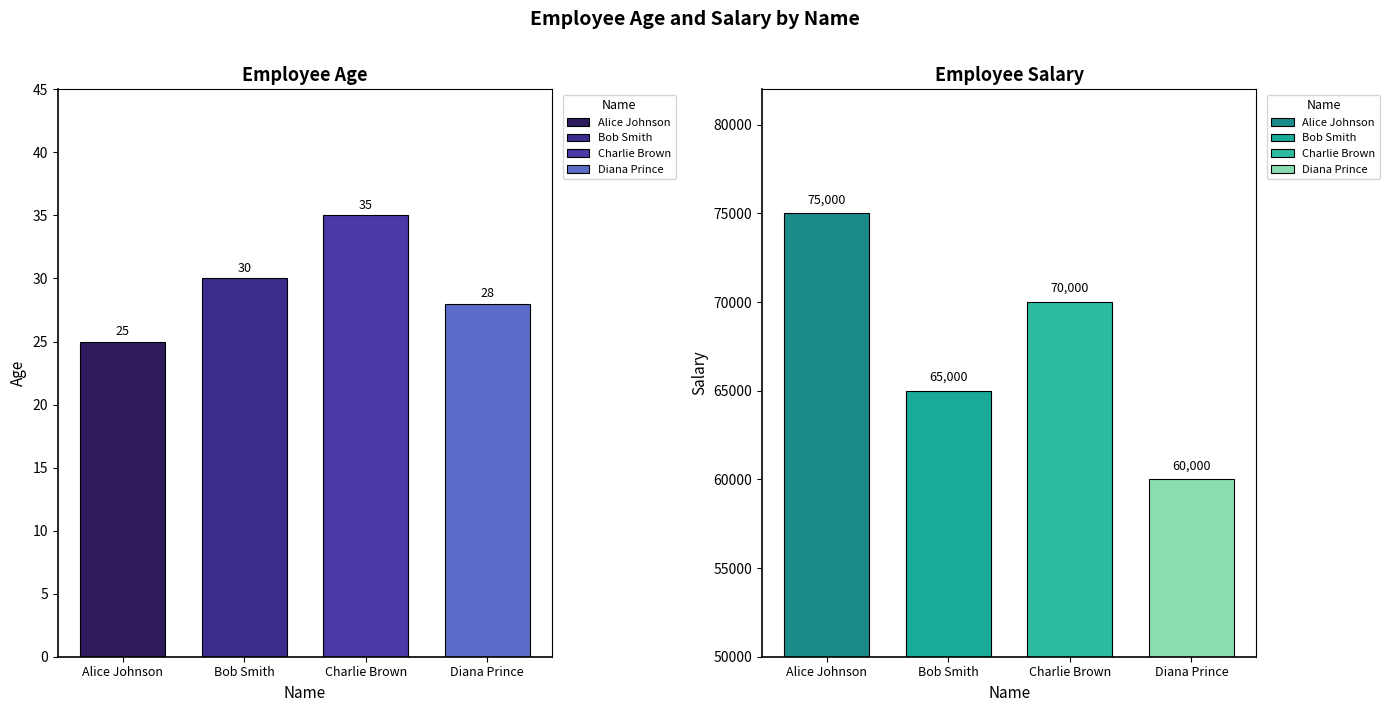

Rank the series by their average value, from highest to lowest.

Salary, Age